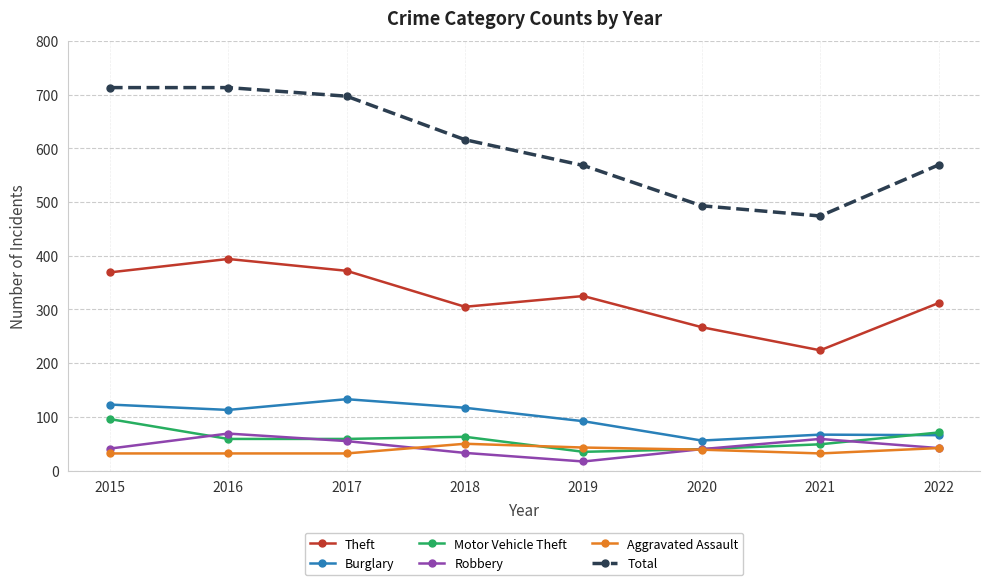

Read the Burglary value at 2016, to the nearest 5.

115